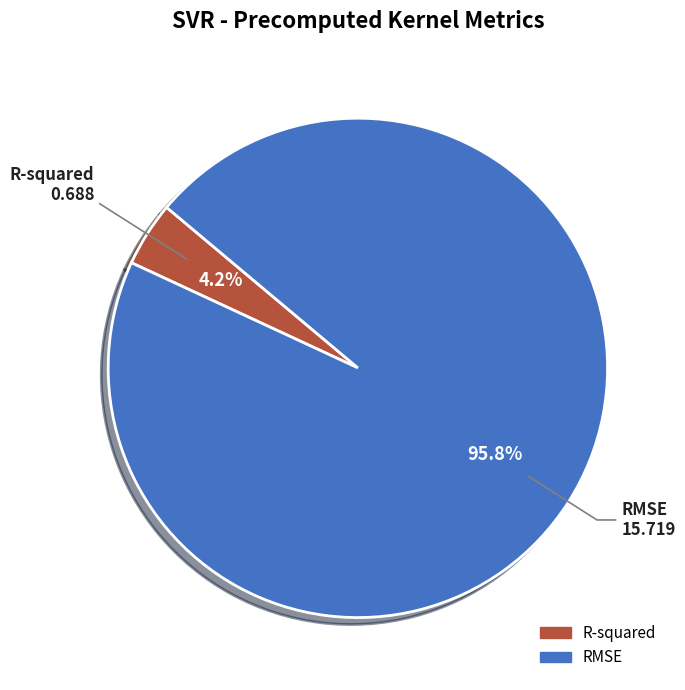

Which category has the biggest portion of the pie?

RMSE